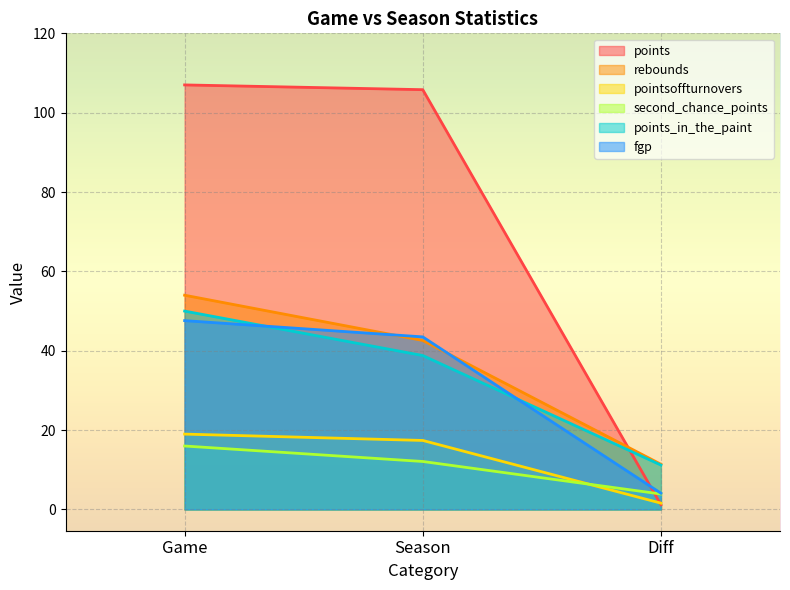

How many lines are shown in the chart?

6